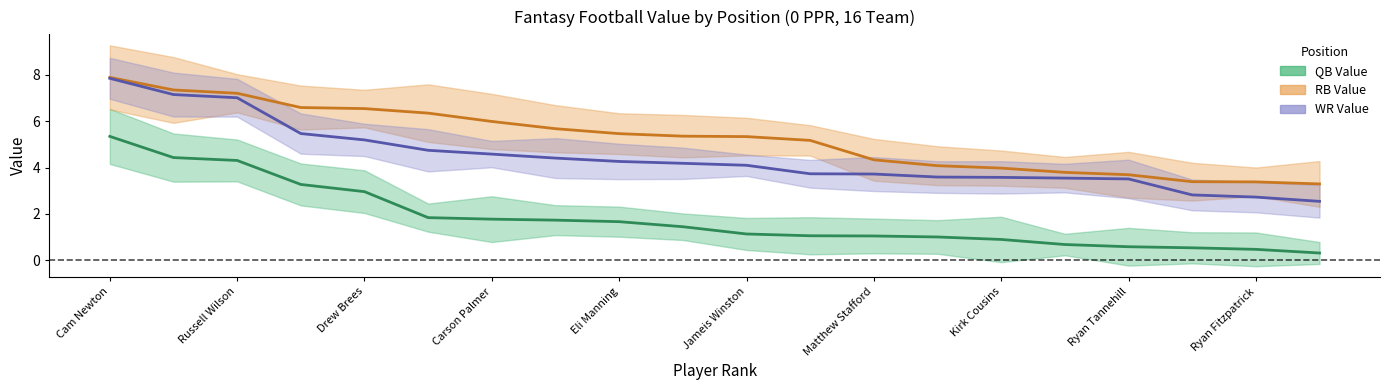

True or false: QB_center has more than 0 interior local peaks.

False